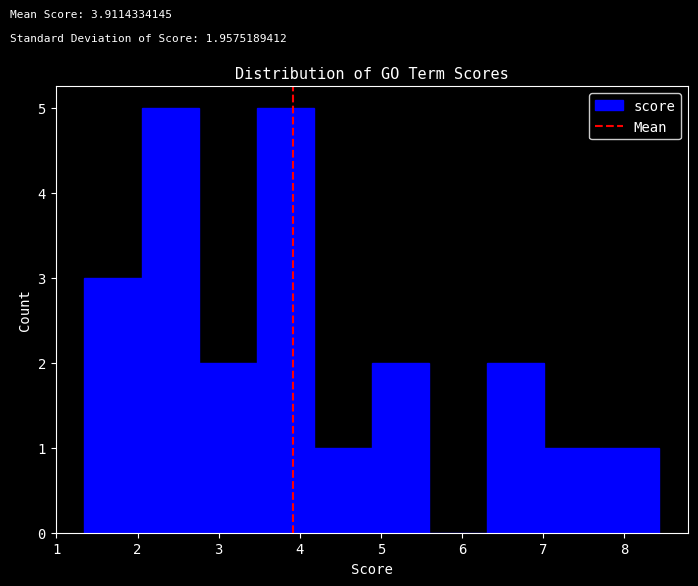

Reading left to right, transcribe this chart: for each bar, give the range it covers on the x-axis and its height. Neither the bar edges nor the heights are printed on the chart, so give them approximately, as read against the axes.

1.3 to 2.1: 3
2.1 to 2.8: 5
2.8 to 3.5: 2
3.5 to 4.2: 5
4.2 to 4.9: 1
4.9 to 5.6: 2
5.6 to 6.3: 0
6.3 to 7.0: 2
7.0 to 7.7: 1
7.7 to 8.4: 1